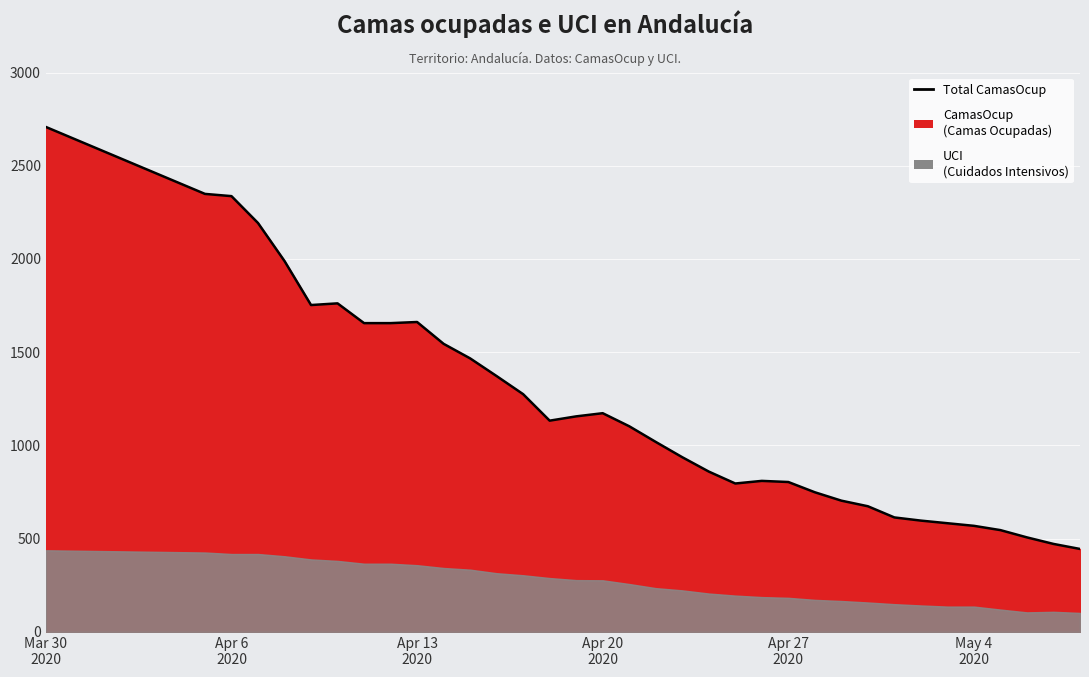

True or false: the data has more than 0 interior local peaks.

True